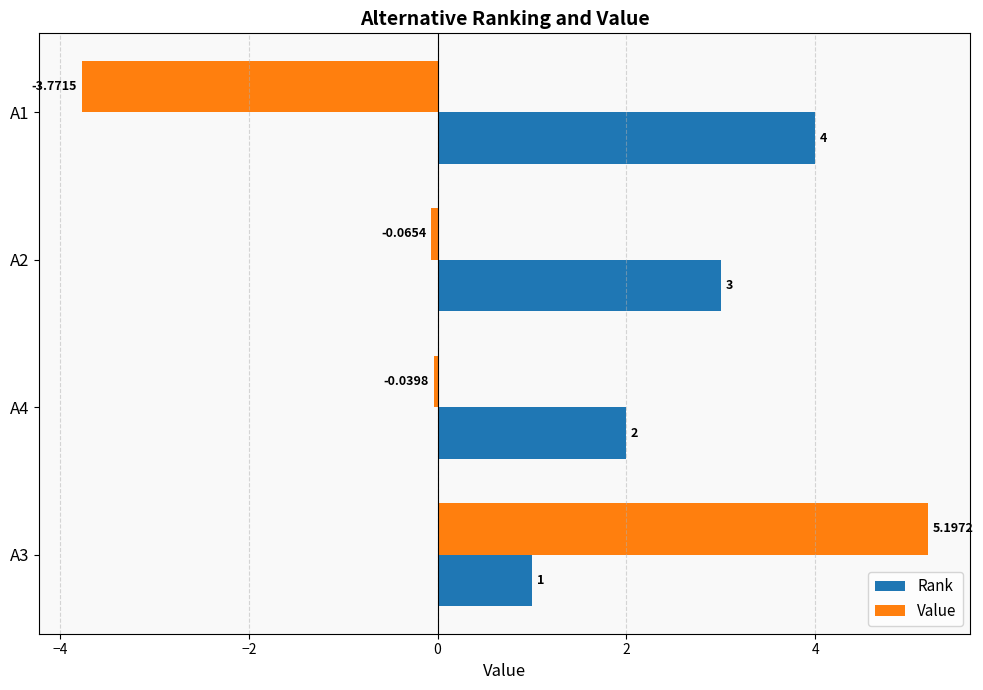

At A3, list the series in order from smallest to largest.

Rank, Value